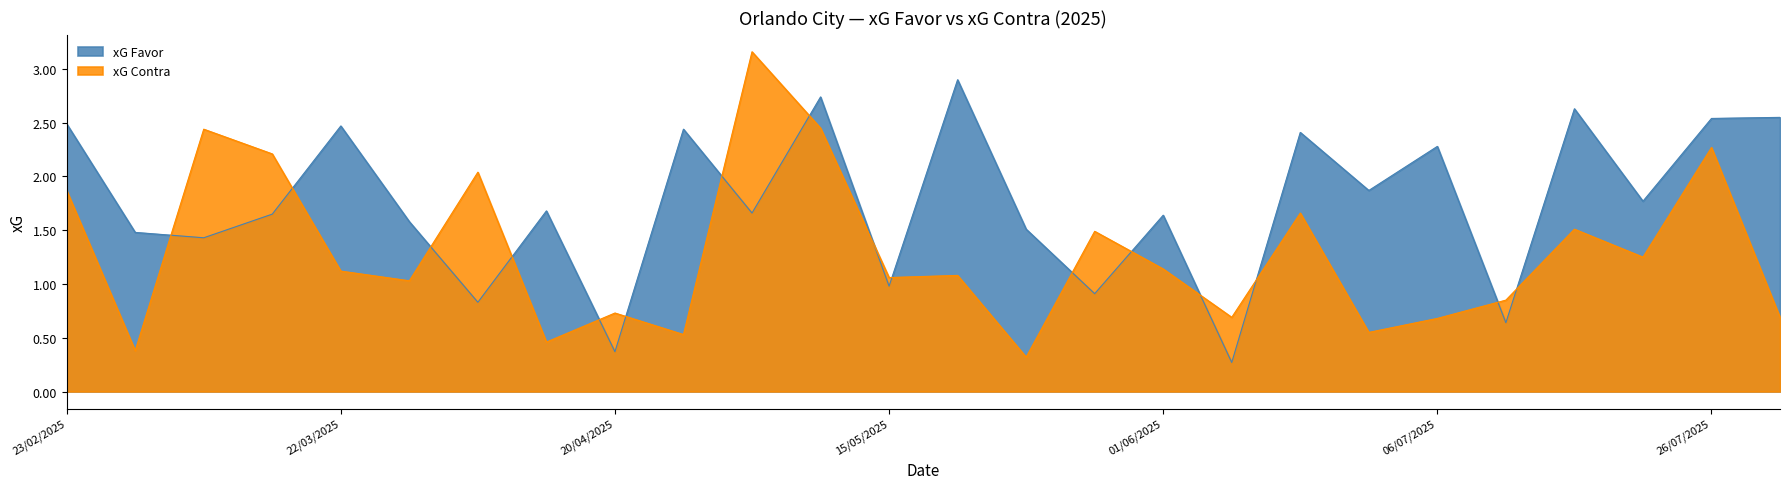

At 11/08/2025, list the series in order from largest to smallest.

xG Favor, xG Contra